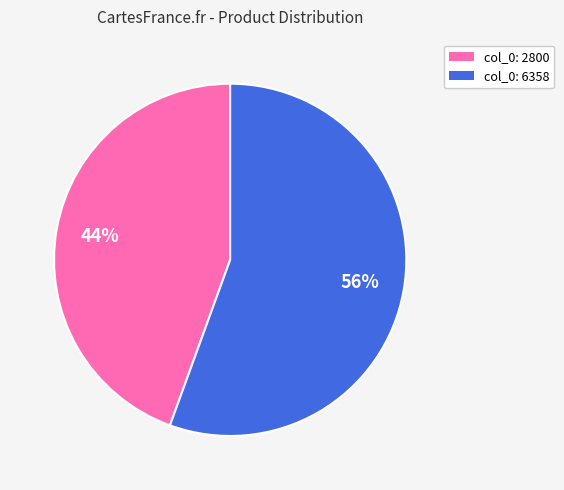

To the nearest percent, what is the average slice percentage?

50%